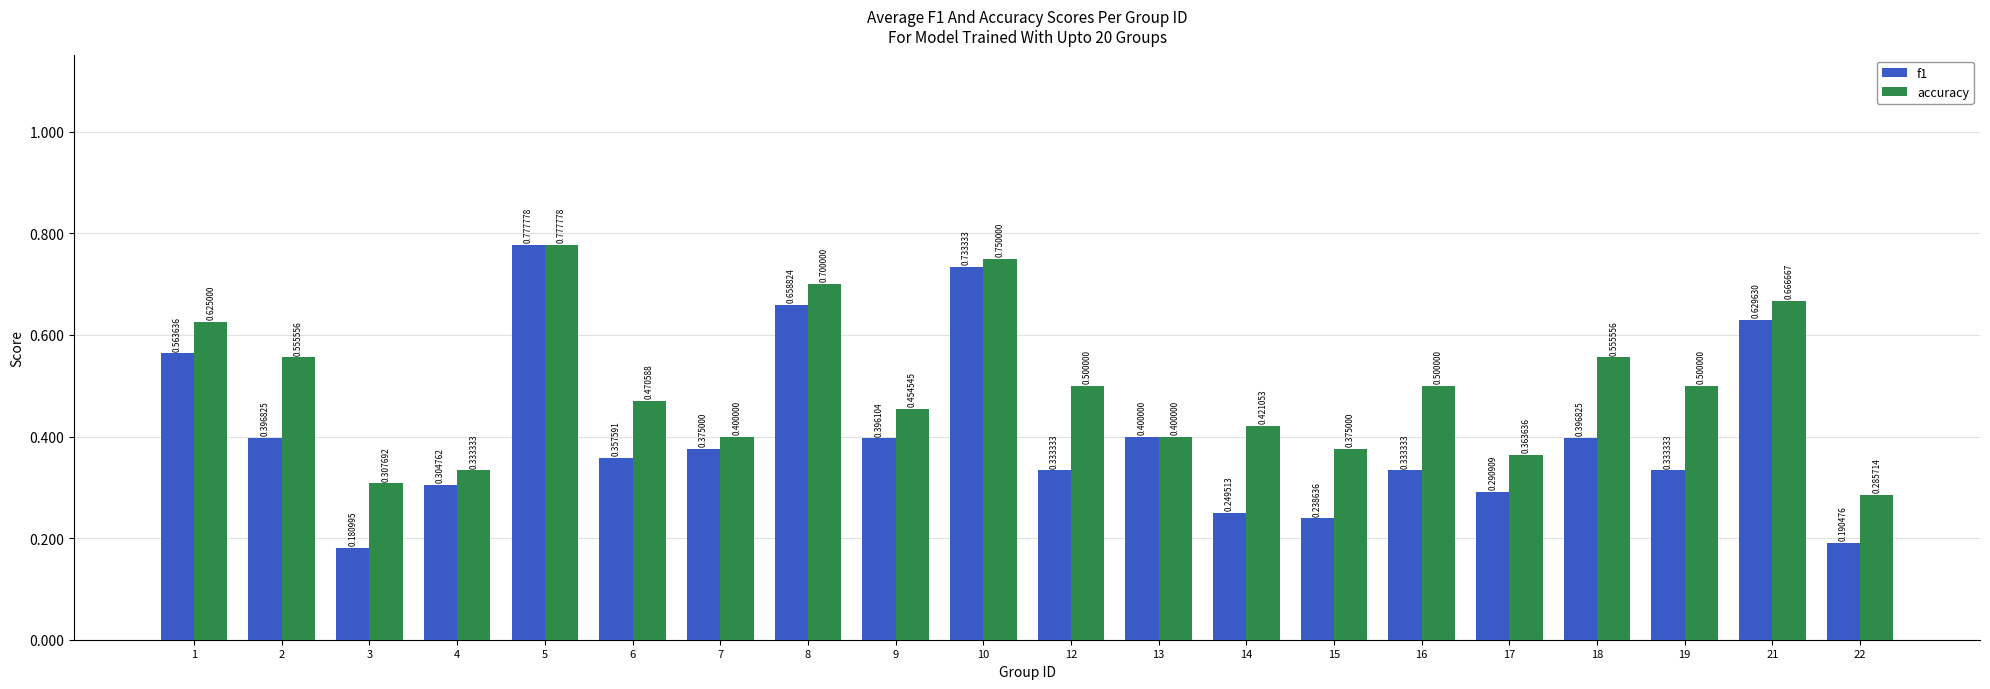

Between 1 and 21, which series saw the biggest shift?

f1